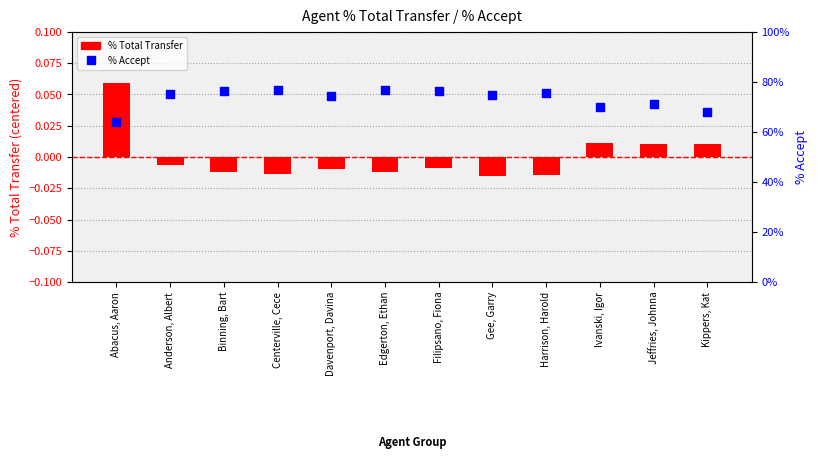

Which series contains the highest Y value?

% Accept